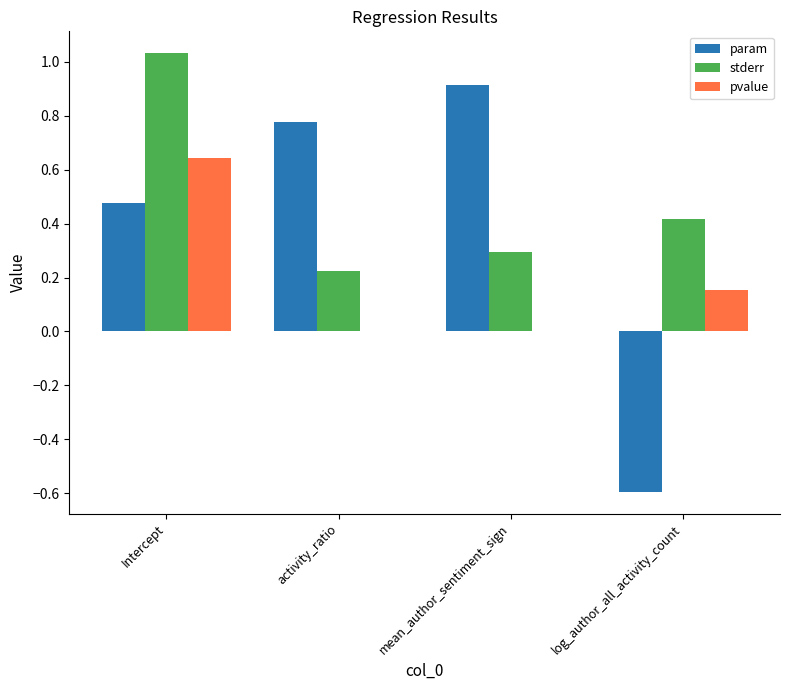

At which category is the sum across all series the highest?

Intercept